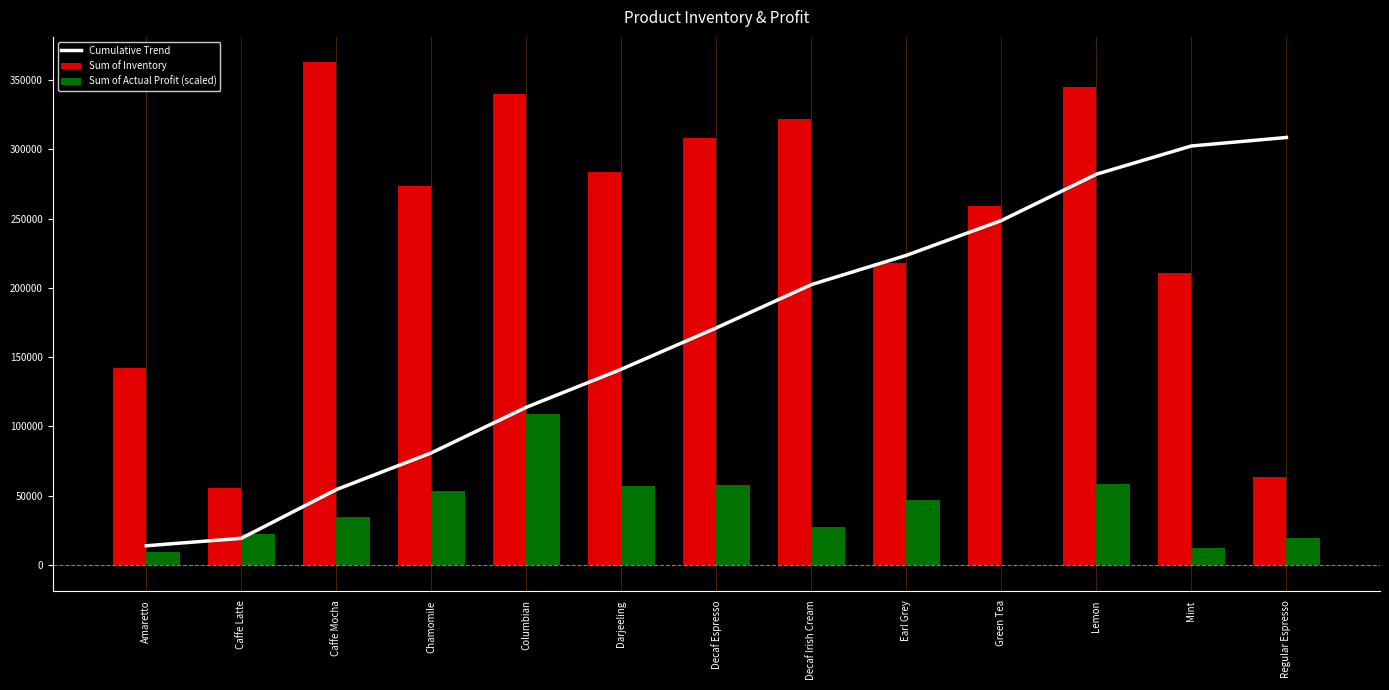

At which label does Sum of Inventory first exceed 273656?

Caffe Mocha